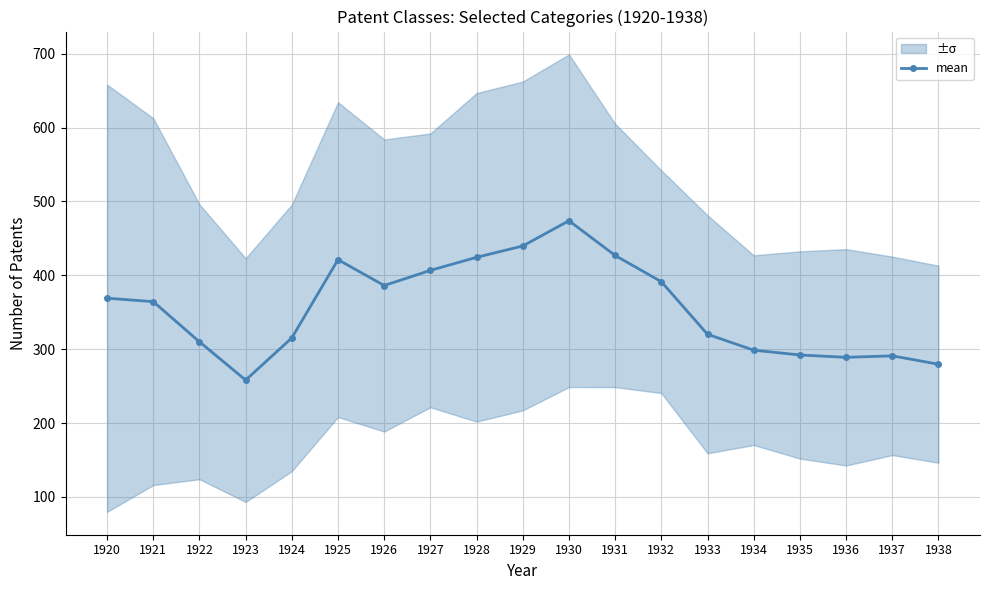

Reading left to right, list all the values displayed in this chart.

1920=369.0	1921=364.3	1922=310.0	1923=258.2	1924=315.3	1925=421.2	1926=386.2	1927=406.7	1928=424.3	1929=439.7	1930=473.8	1931=426.8	1932=391.3	1933=320.2	1934=298.7	1935=292.2	1936=289.0	1937=291.0	1938=279.7